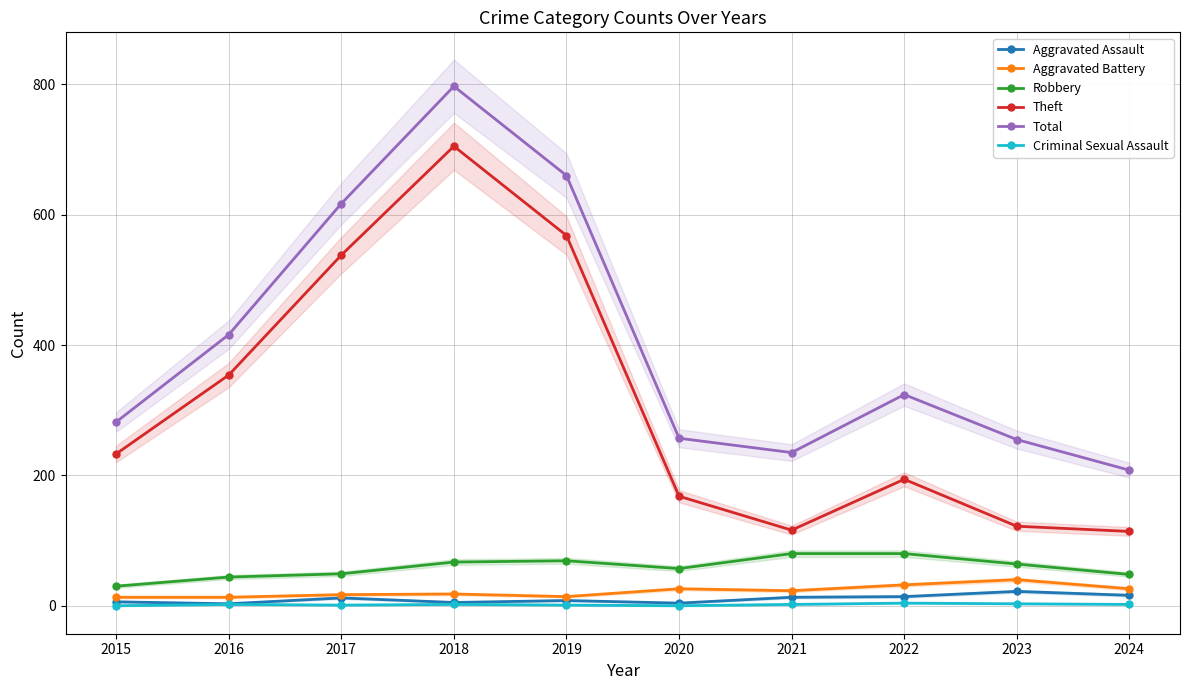

True or false: Total and Aggravated Battery intersect in this chart.

False